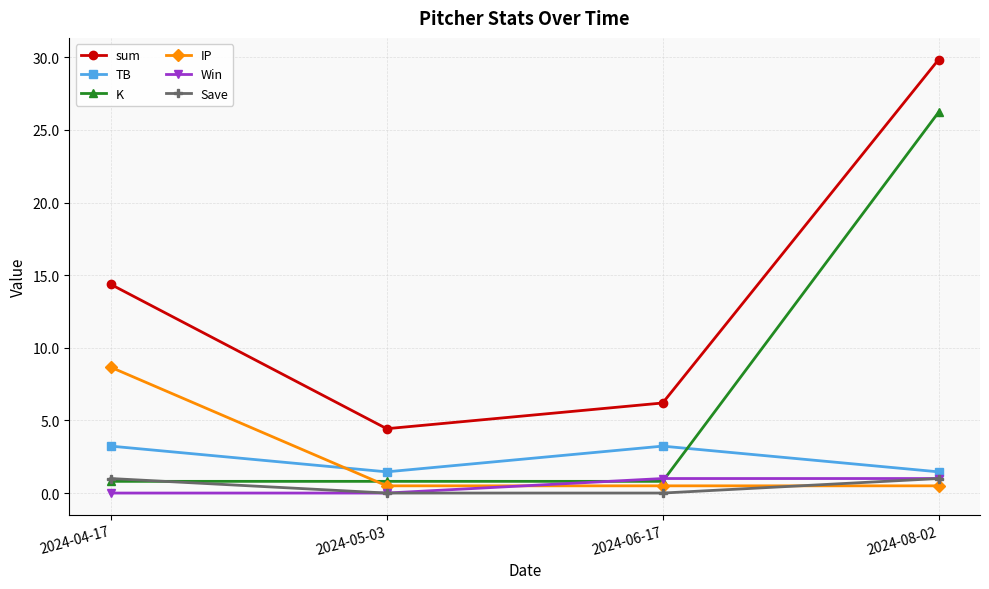

What is the maximum value shown in the chart?

29.8